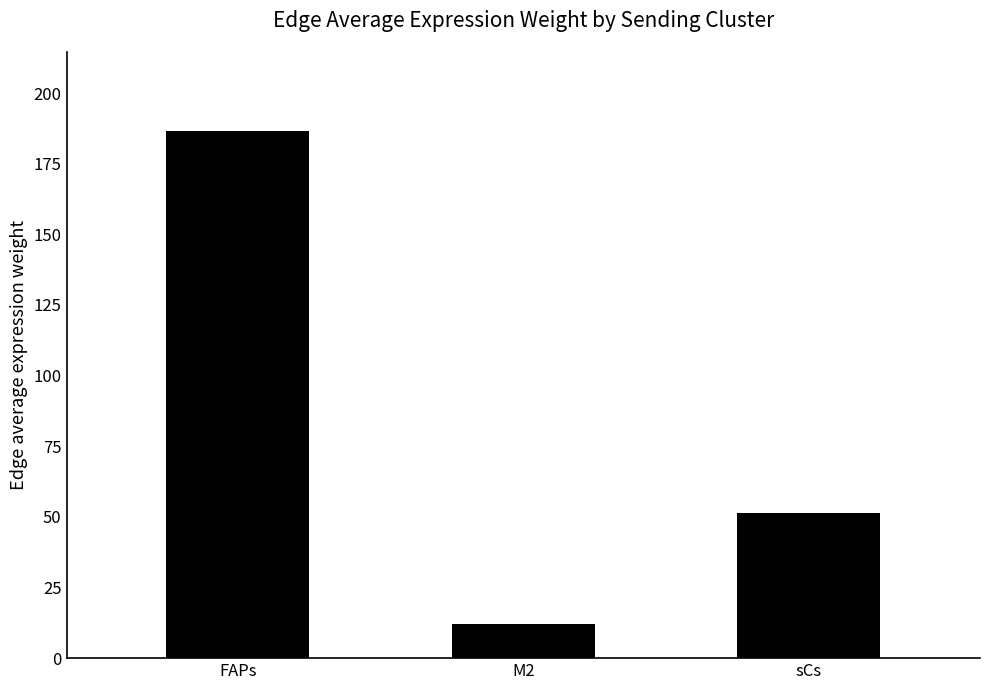

Reading left to right, what are all the values shown in this chart?

186.6	11.9	51.3